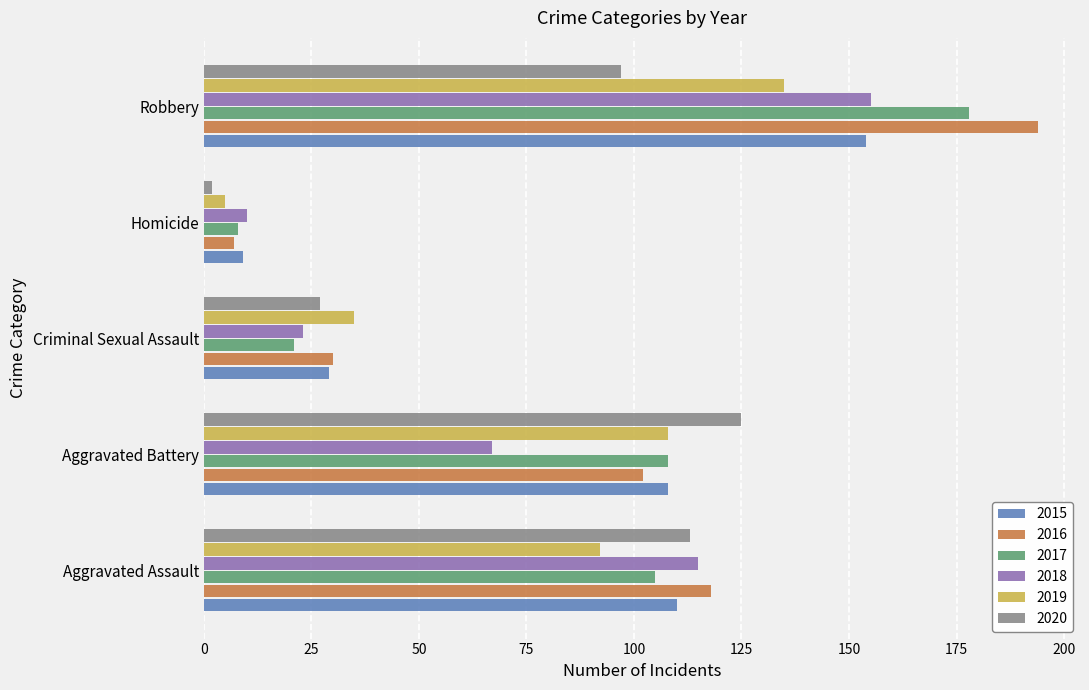

What is the difference between the highest and lowest values at Aggravated Battery?

58